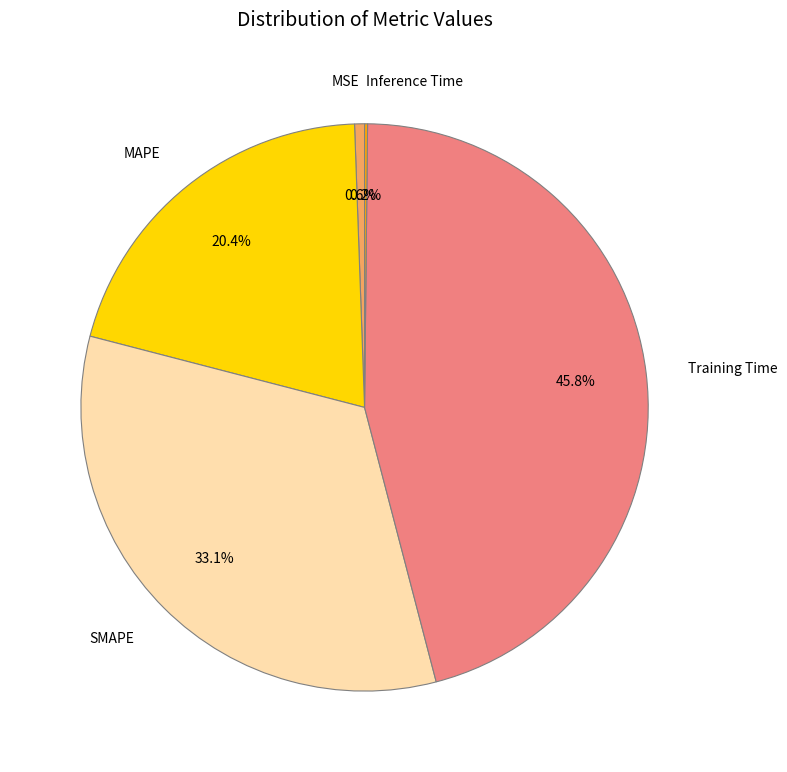

True or false: SMAPE accounts for 40% of the total.

False